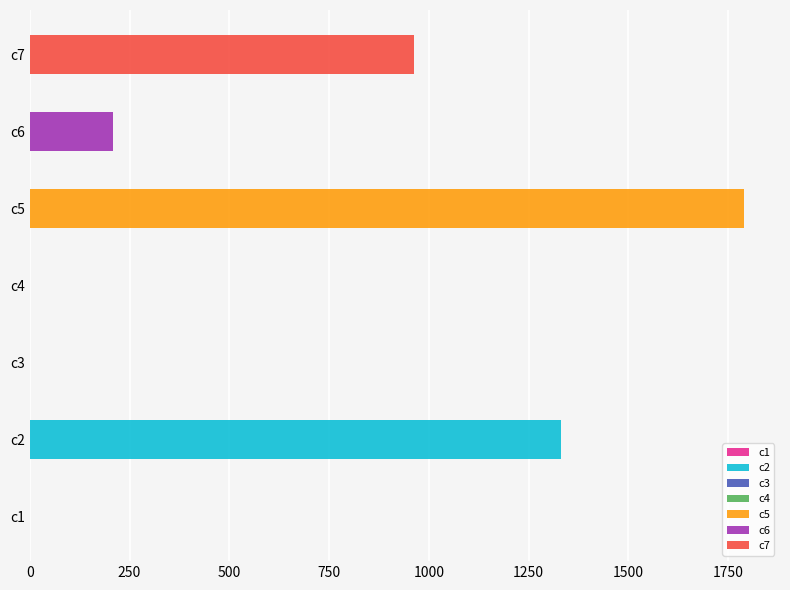

At which label is the value closest to 895?

c7